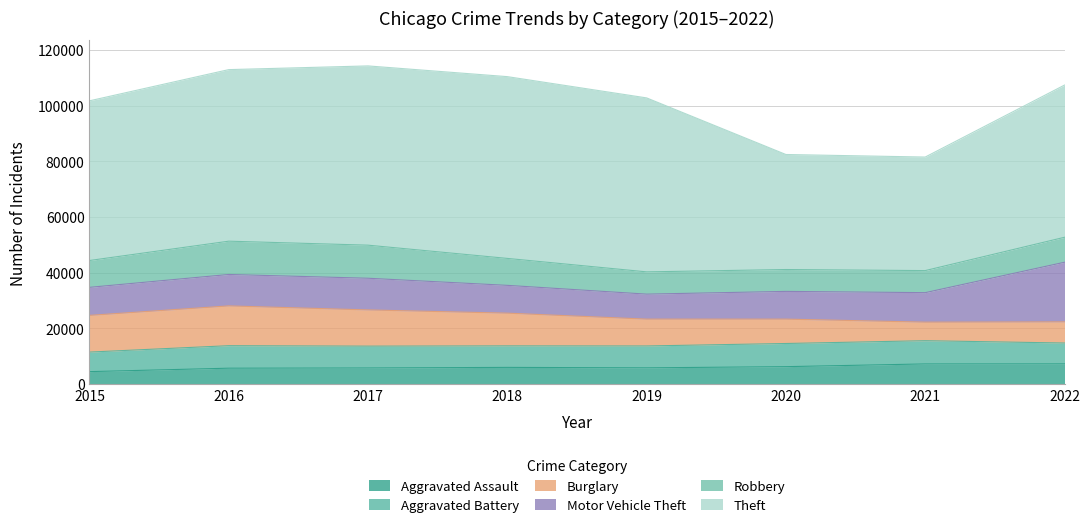

Reading left to right, what are all the values shown in this chart?

Aggravated Assault: 2015=4480	2016=5712	2017=5793	2018=6001	2019=5841	2020=6263	2021=7243	2022=7267
Aggravated Battery: 2015=7018	2016=8085	2017=7845	2018=7734	2019=7857	2020=8320	2021=8346	2022=7487
Burglary: 2015=13184	2016=14289	2017=13001	2018=11746	2019=9639	2020=8757	2021=6658	2022=7592
Motor Vehicle Theft: 2015=10068	2016=11286	2017=11380	2018=9983	2019=8977	2020=9956	2021=10599	2022=21420
Robbery: 2015=9638	2016=11960	2017=11880	2018=9679	2019=7994	2020=7855	2021=7919	2022=8967
Theft: 2015=57350	2016=61618	2017=64381	2018=65285	2019=62484	2020=41313	2021=40780	2022=54660